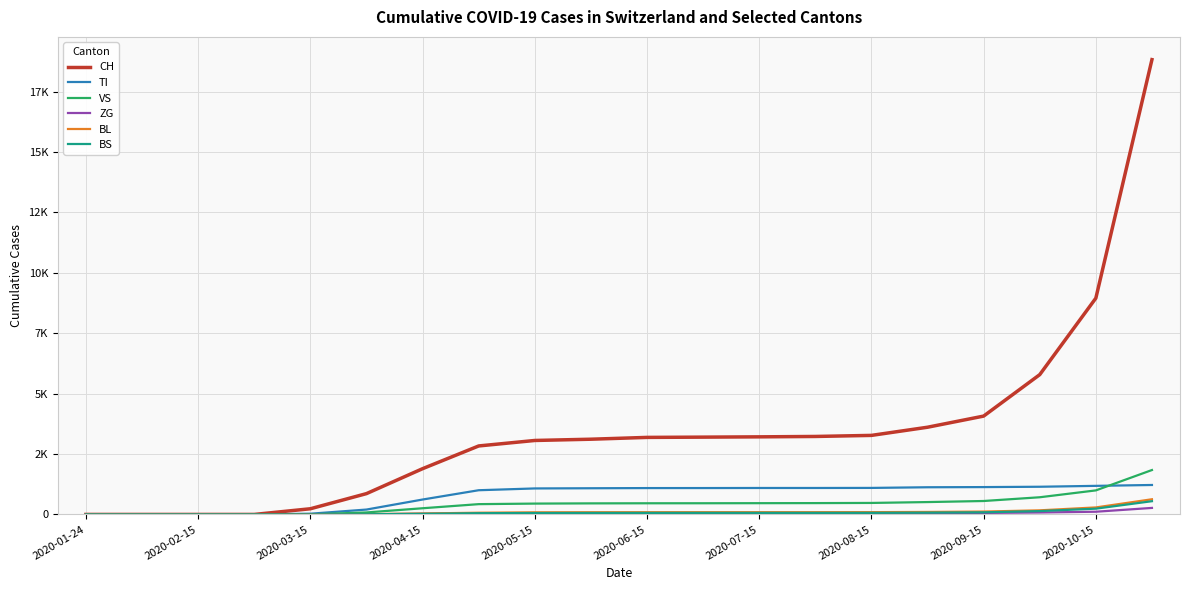

What are all the series names shown in the legend?

CH, TI, VS, ZG, BL, BS